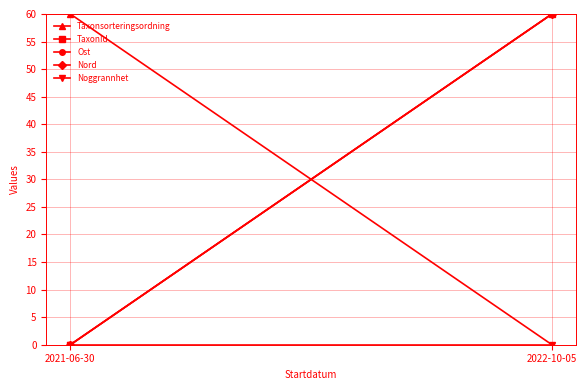

The Nord series shows 0 at 2021-06-30. True or false?

True